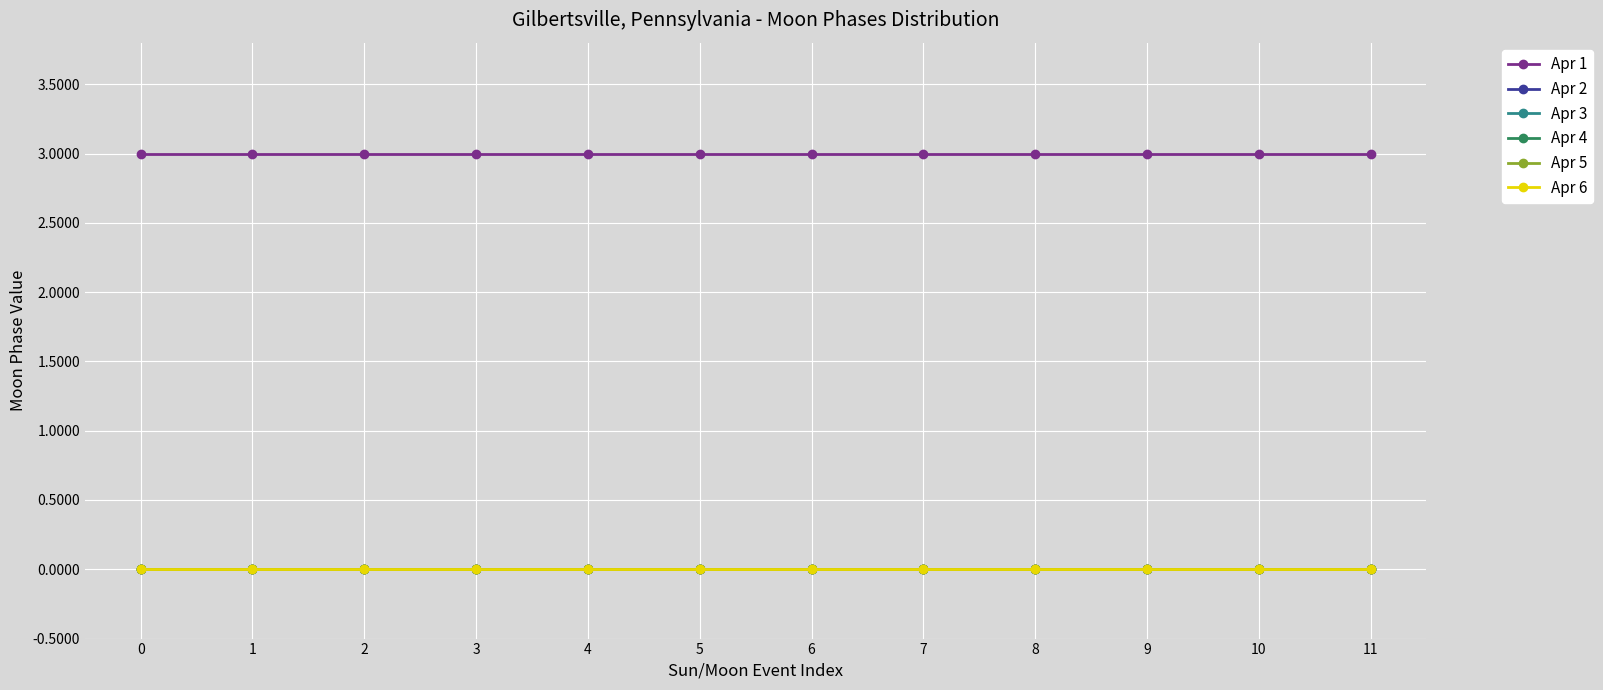

Is this an area chart (filled region under the line)?

No